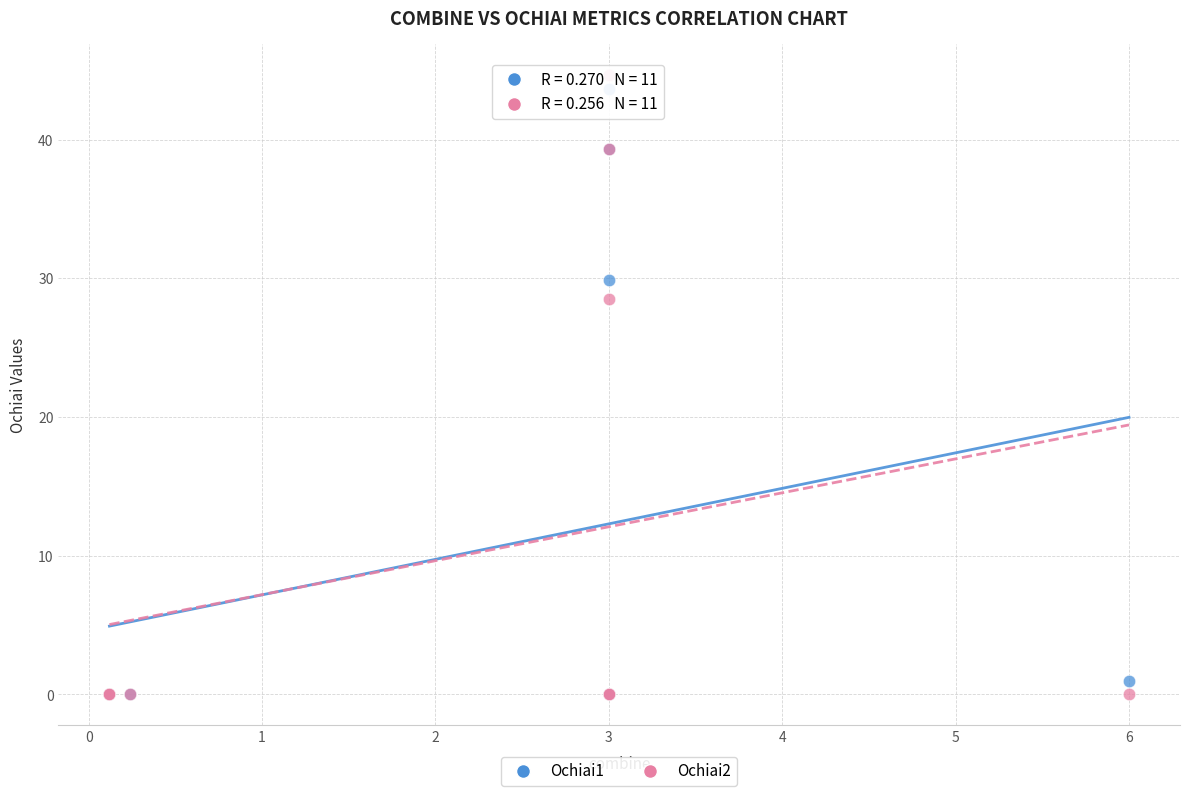

In the Ochiai2 series, what Y value is closest to 22?

28.5